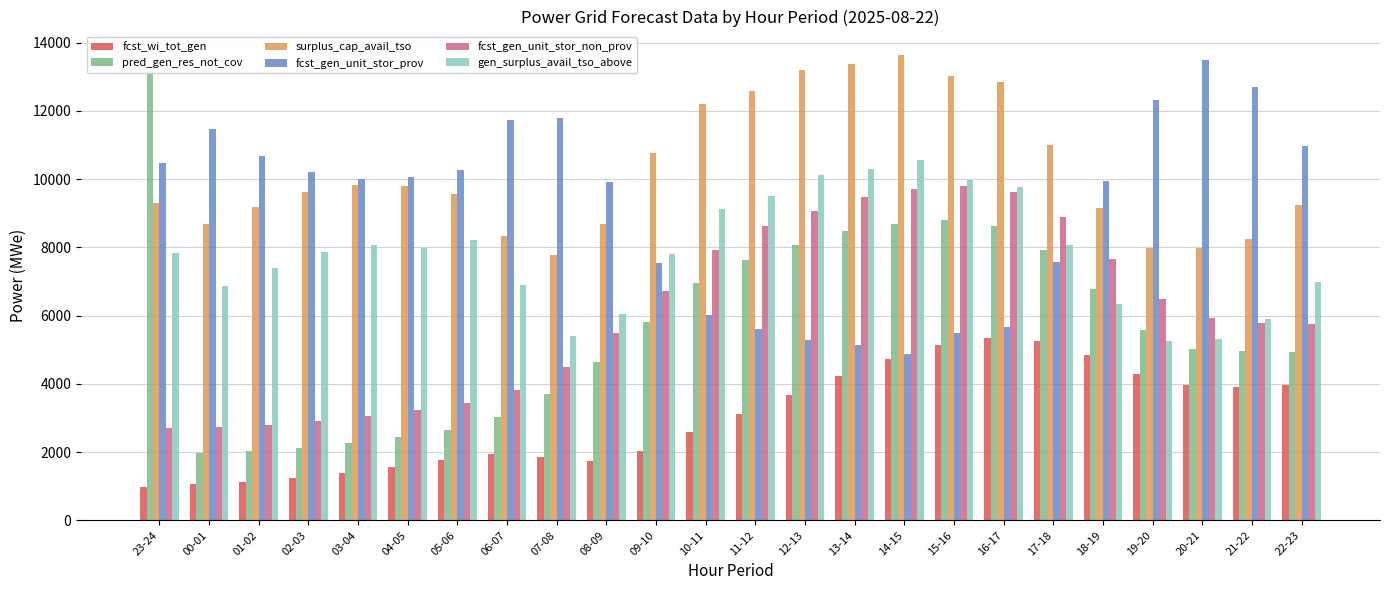

Which category has the lowest value across all series?

23-24